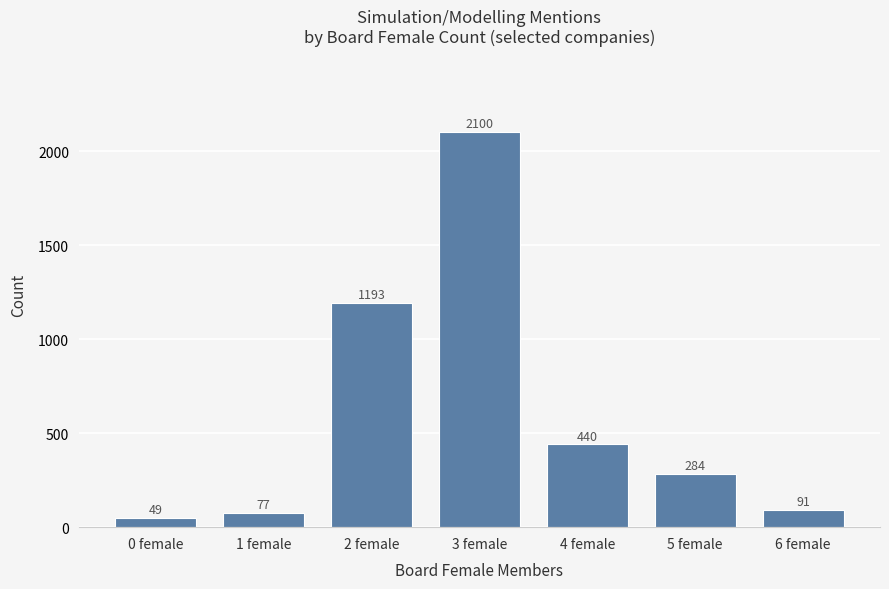

Reading left to right, list all the values displayed in this chart.

0 female=49	1 female=77	2 female=1193	3 female=2100	4 female=440	5 female=284	6 female=91